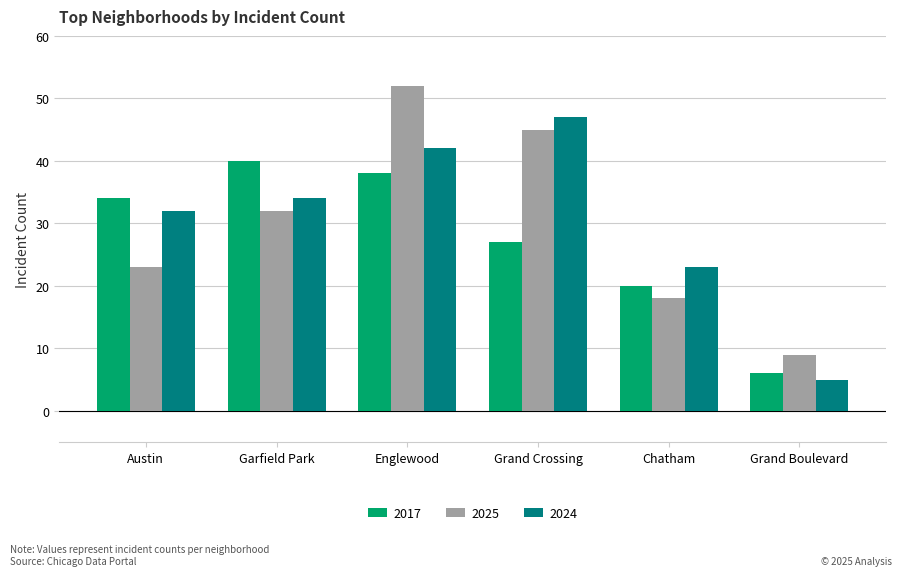

Read the 2024 value at Garfield Park, to the nearest 10.

30